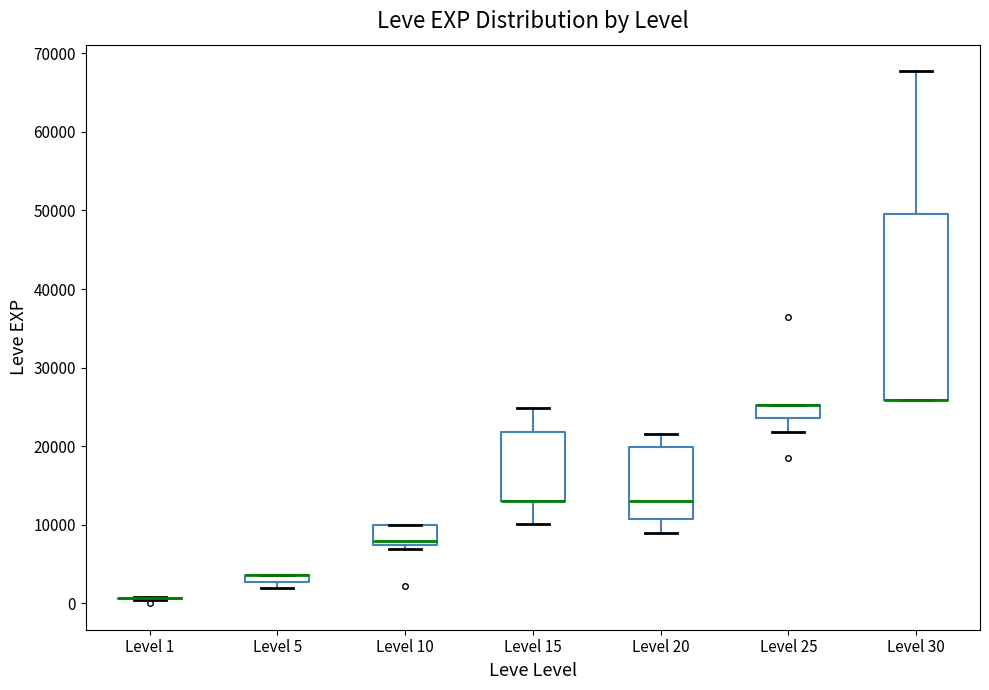

Comparing the boxes themselves (not the whiskers), which one is the tallest?

Level 30